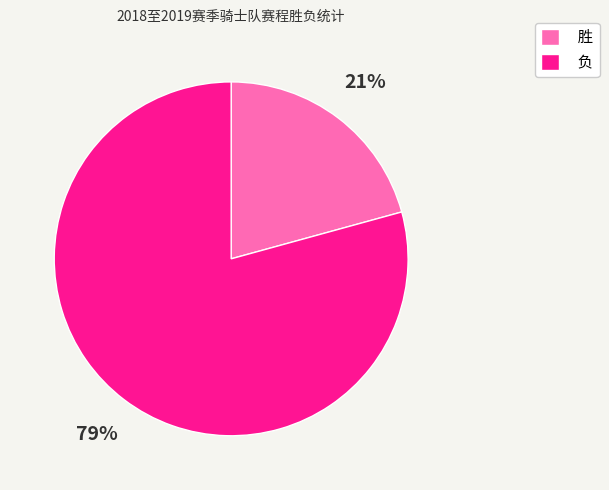

What is the ratio of the value at 负 to the value at 胜?

3.8